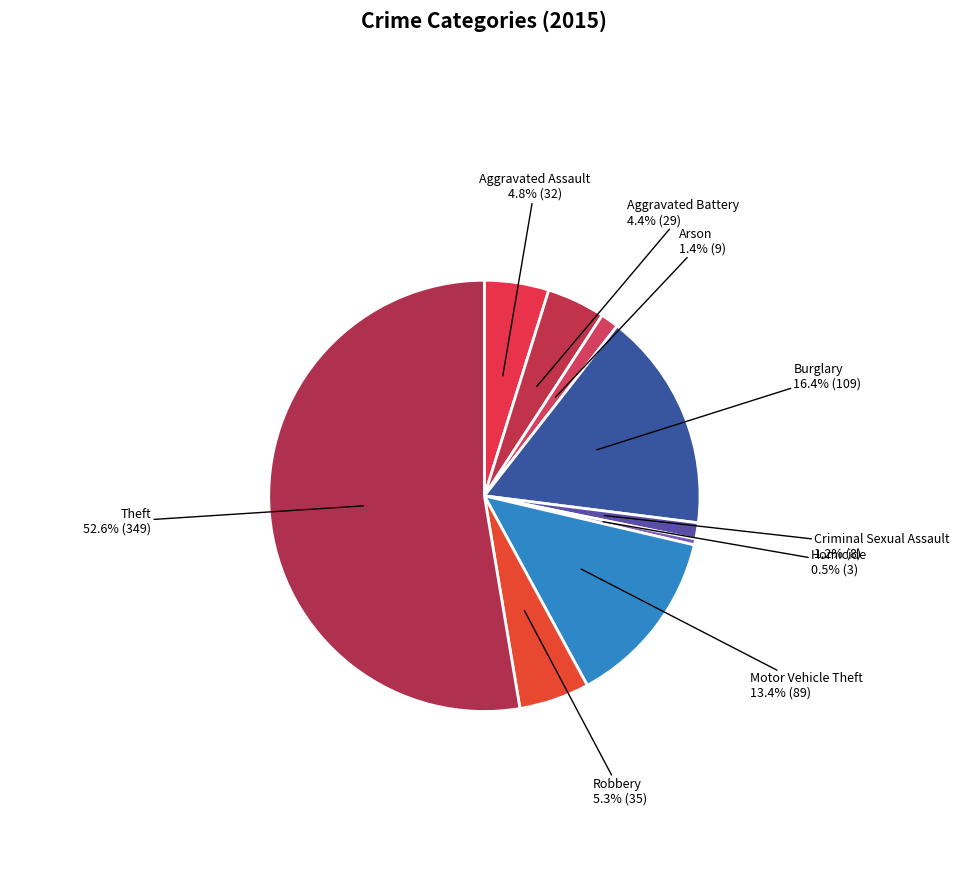

Is it true that Aggravated Assault is 5% of the pie?

True